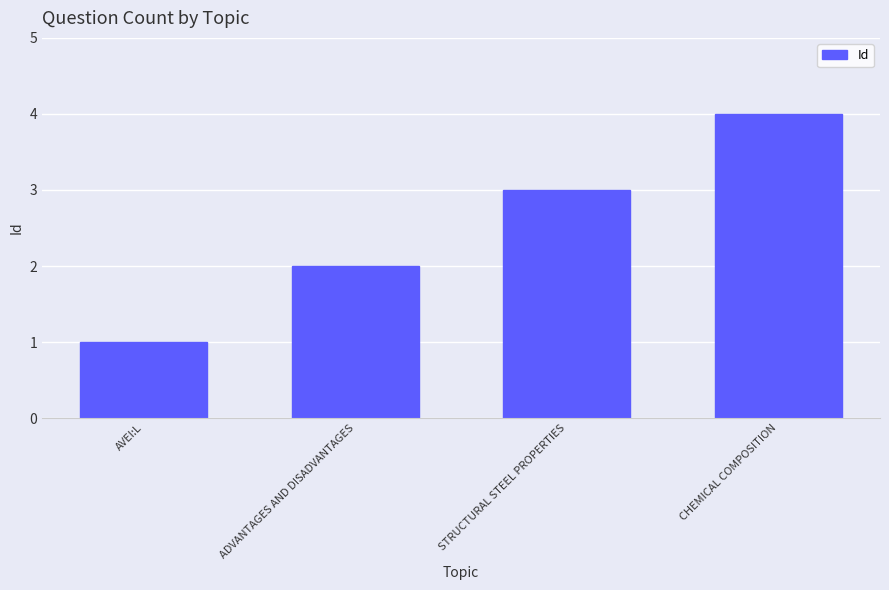

Rank the categories by value from lowest to highest.

AVEI:L, ADVANTAGES AND DISADVANTAGES, STRUCTURAL STEEL PROPERTIES, CHEMICAL COMPOSITION